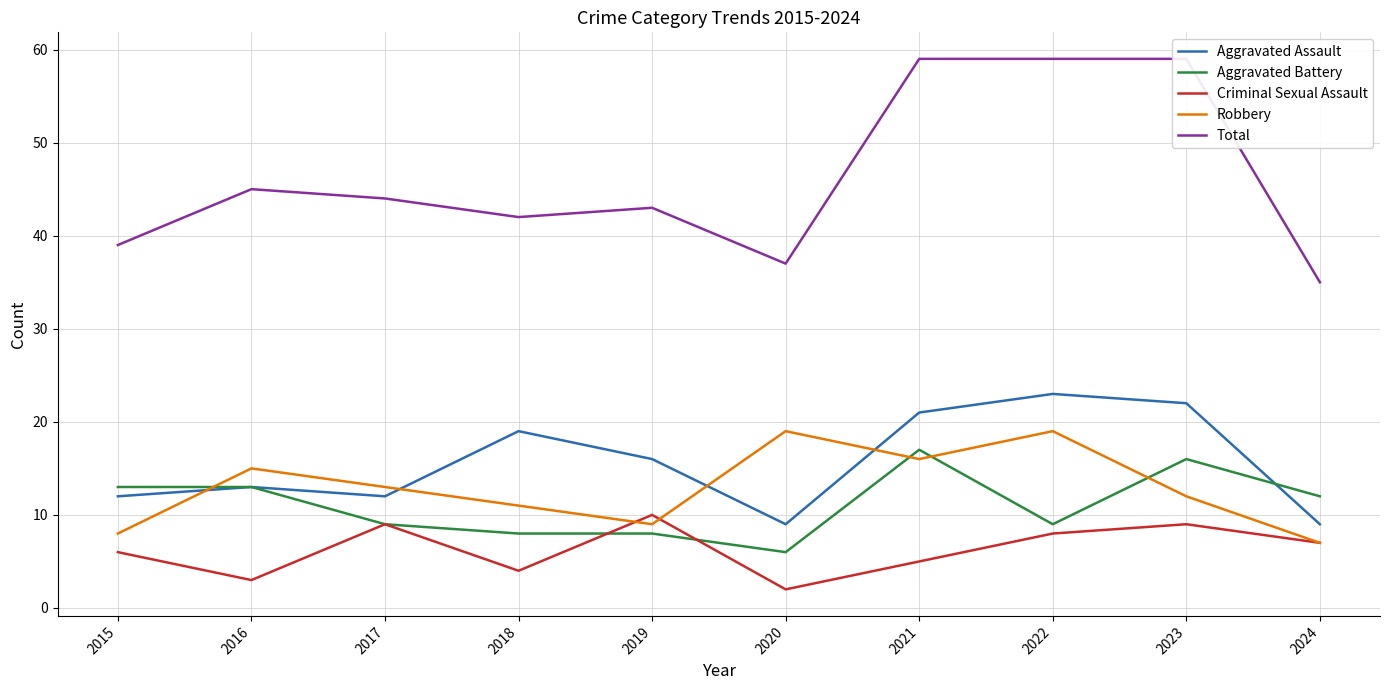

Is it true that Criminal Sexual Assault equals 3 at 2020?

False